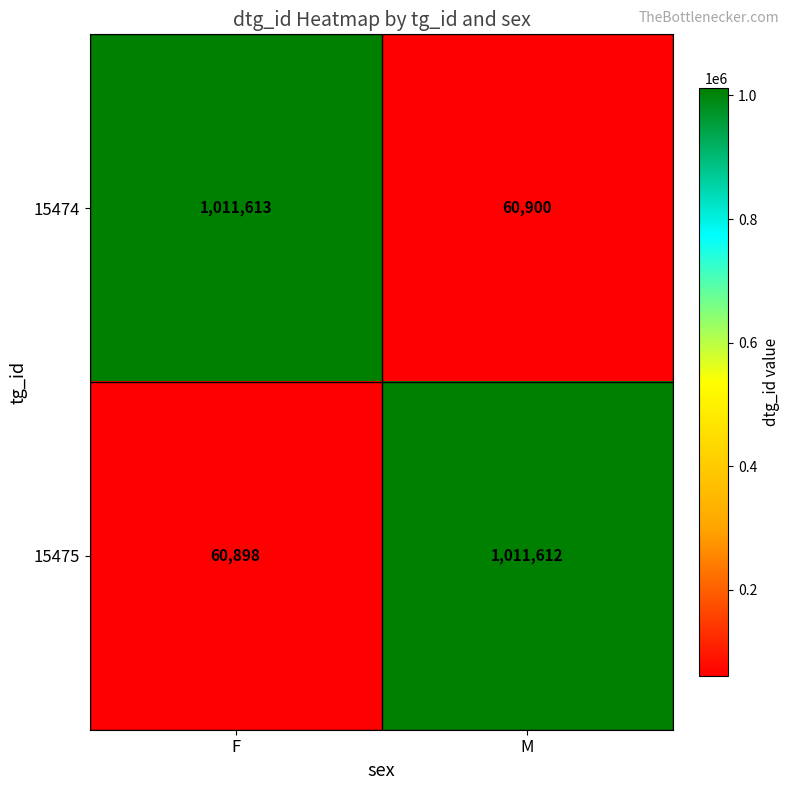

List the labels in order of 15474 value, smallest first.

M, F